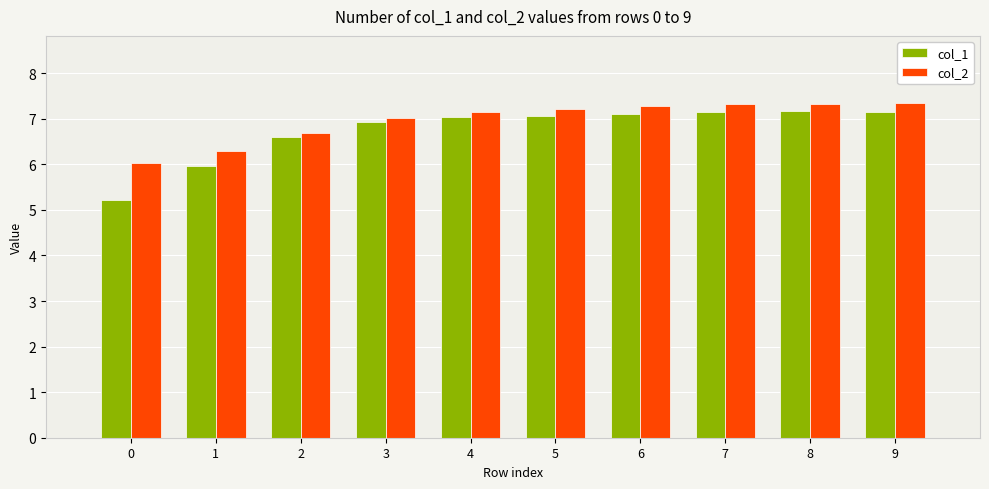

At how many categories does at least one series exceed 6?

10